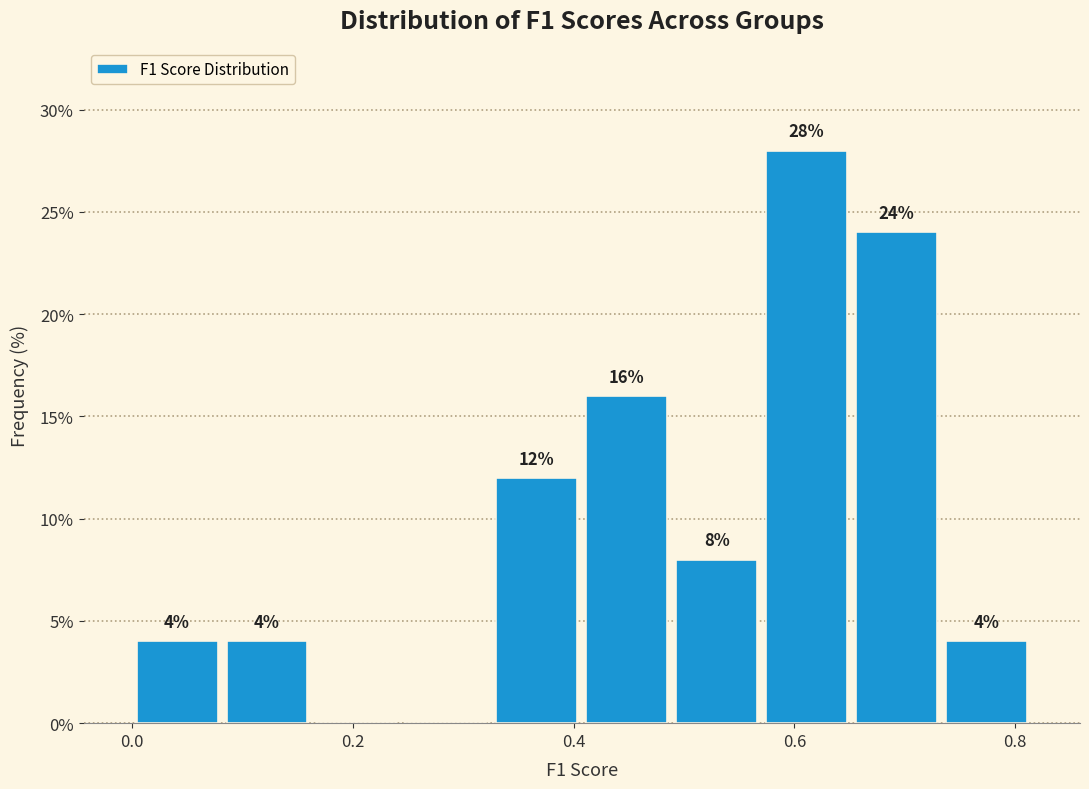

Which range on the x-axis has the tallest bar?

0.58 to 0.66